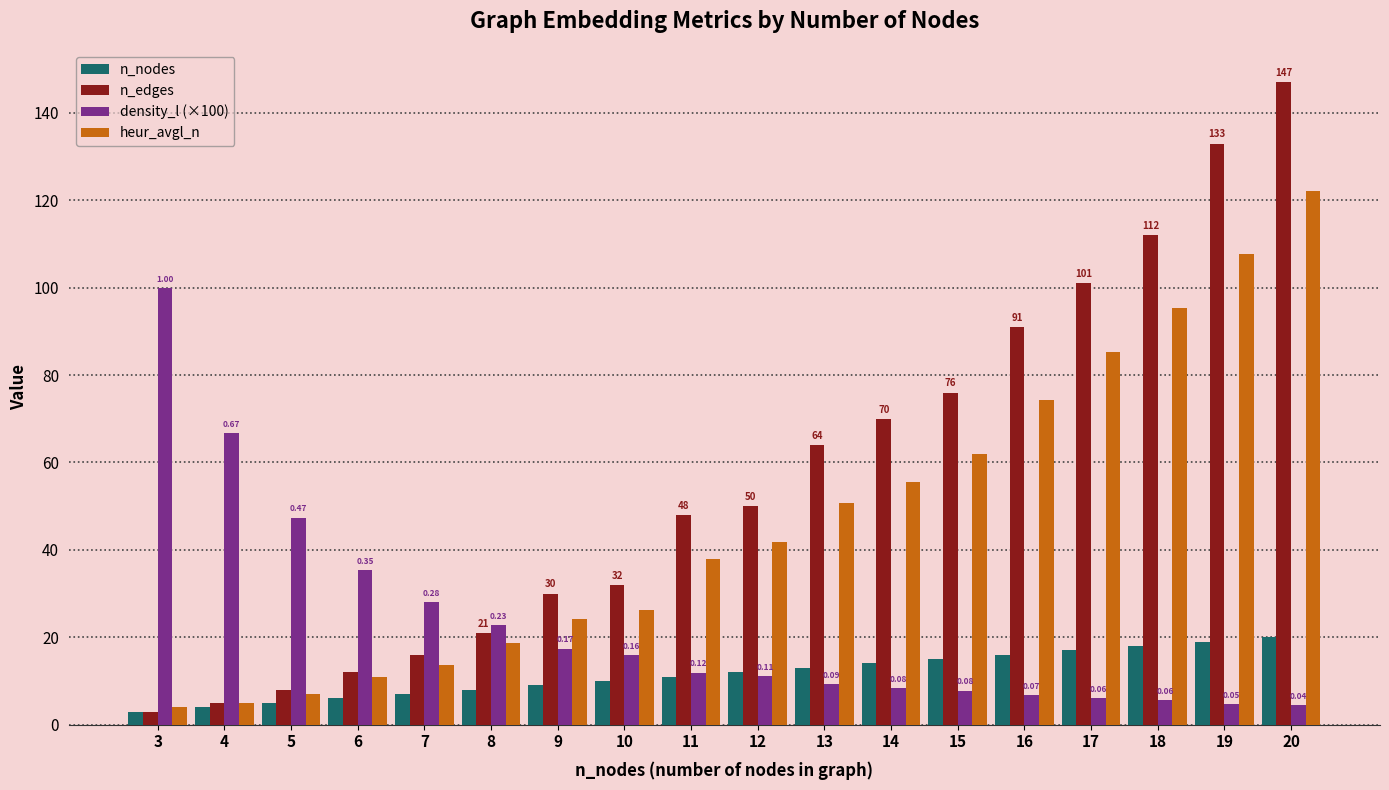

Which series has the largest range (max minus min)?

n_edges